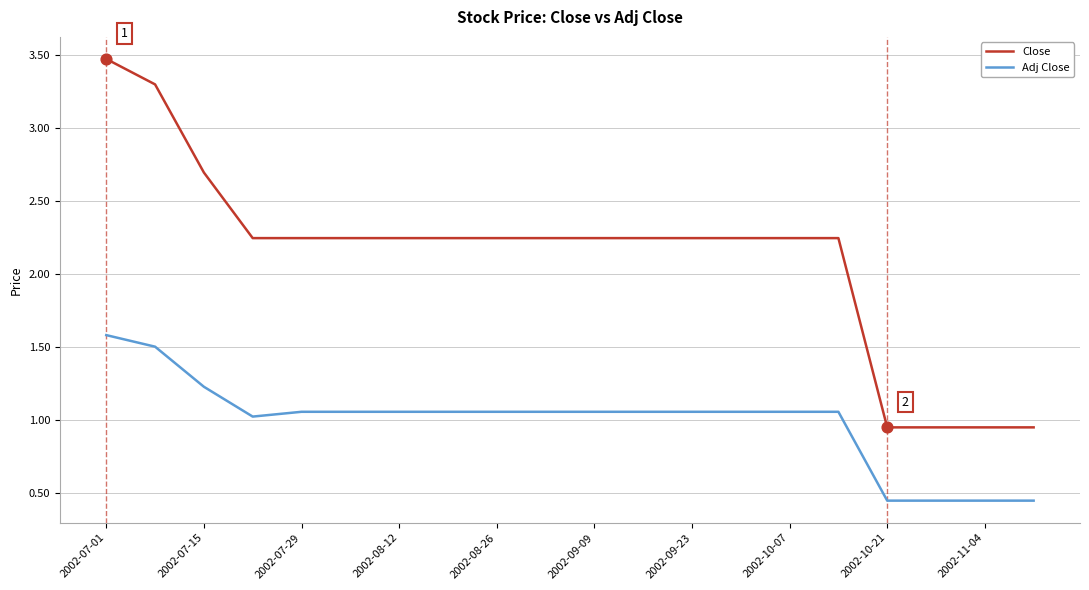

Which series has the largest total across all categories?

Close